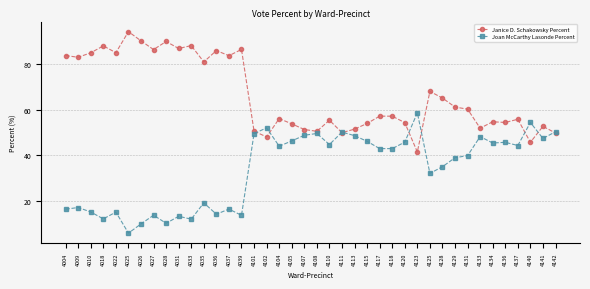

At which category does Janice D. Schakowsky Percent reach its first local peak?

4018